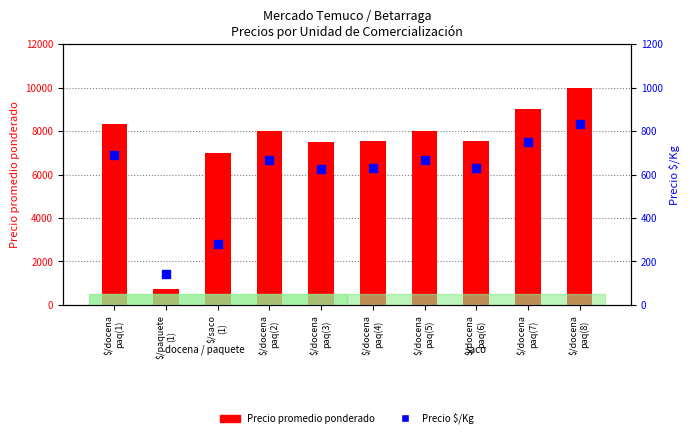

What are all the series names shown in the legend?

Precio promedio ponderado, Precio $/Kg